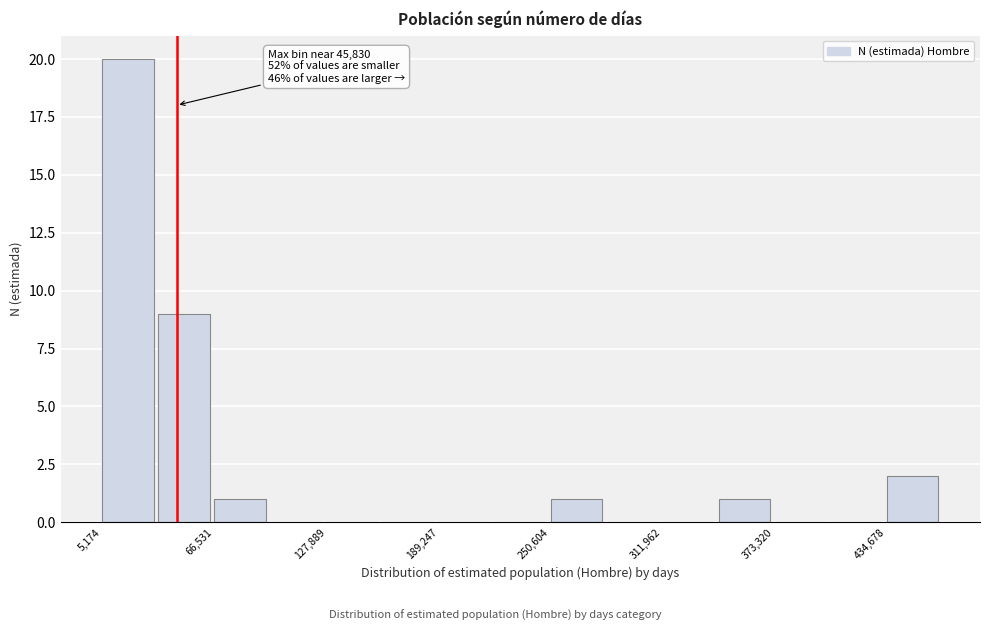

Around what value on the x-axis is the tallest bar? Give the approximate position of its centre, as read against the axis.

20000